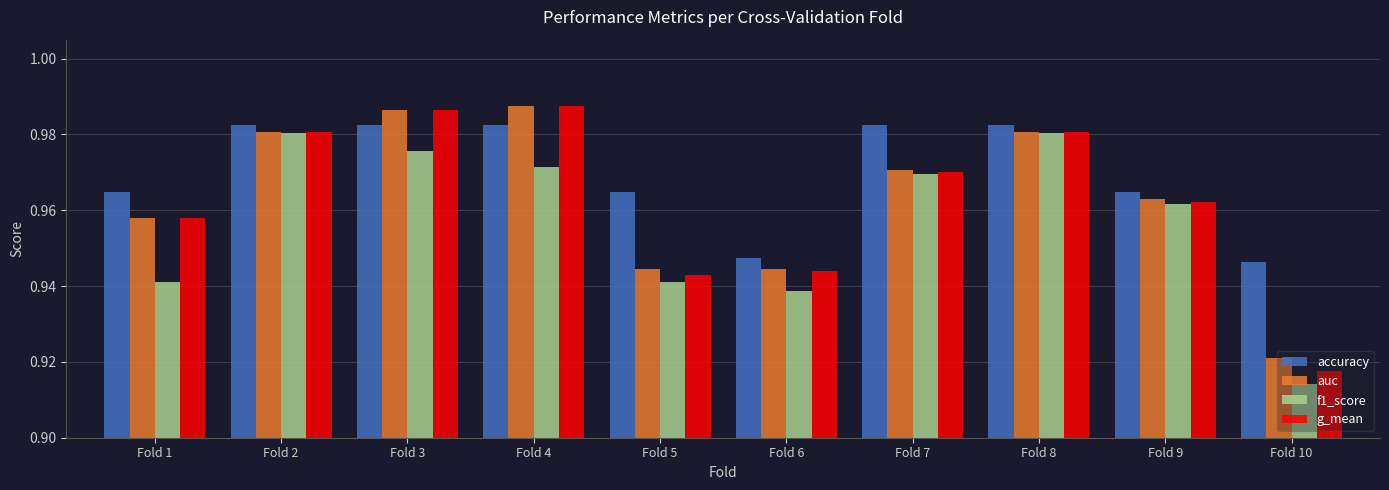

What is the sum of the accuracy values at Fold 1 and Fold 3?

1.9